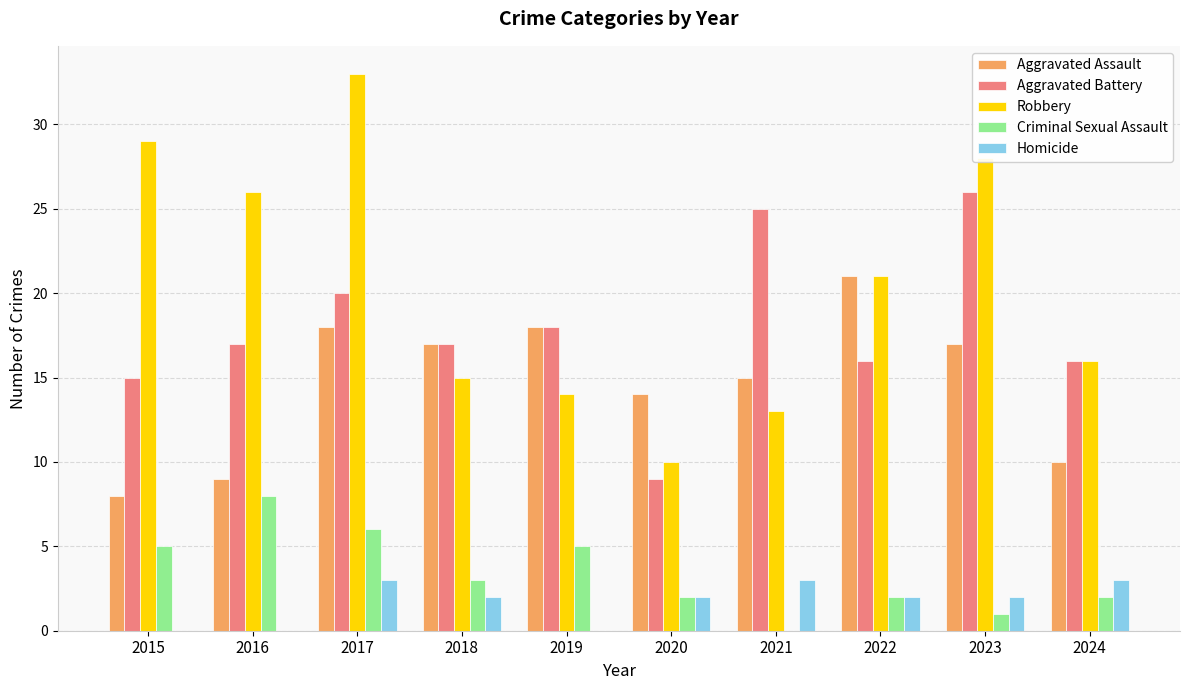

Reading left to right, transcribe all the data shown in this chart.

Aggravated Assault: 8	9	18	17	18	14	15	21	17	10
Aggravated Battery: 15	17	20	17	18	9	25	16	26	16
Robbery: 29	26	33	15	14	10	13	21	28	16
Criminal Sexual Assault: 5	8	6	3	5	2	0	2	1	2
Homicide: 0	0	3	2	0	2	3	2	2	3